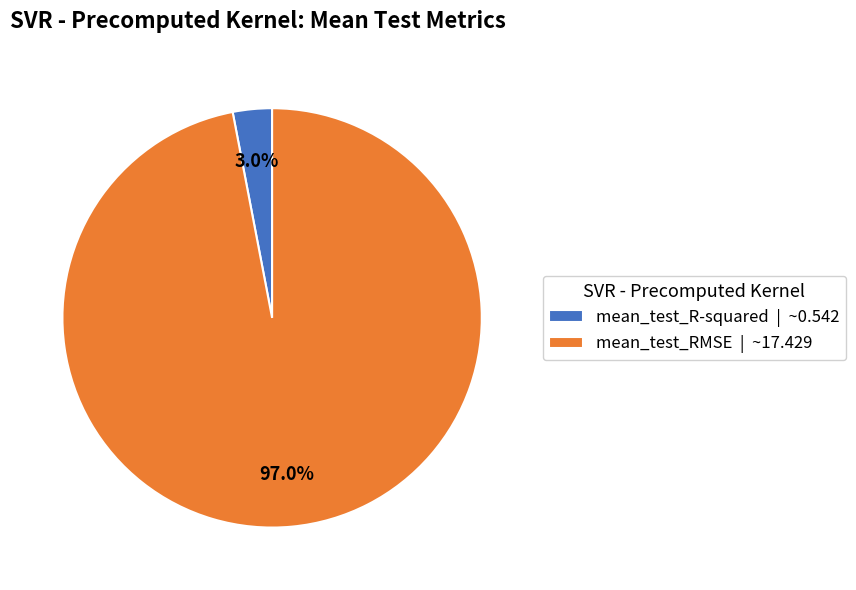

Does any single category account for the majority?

Yes